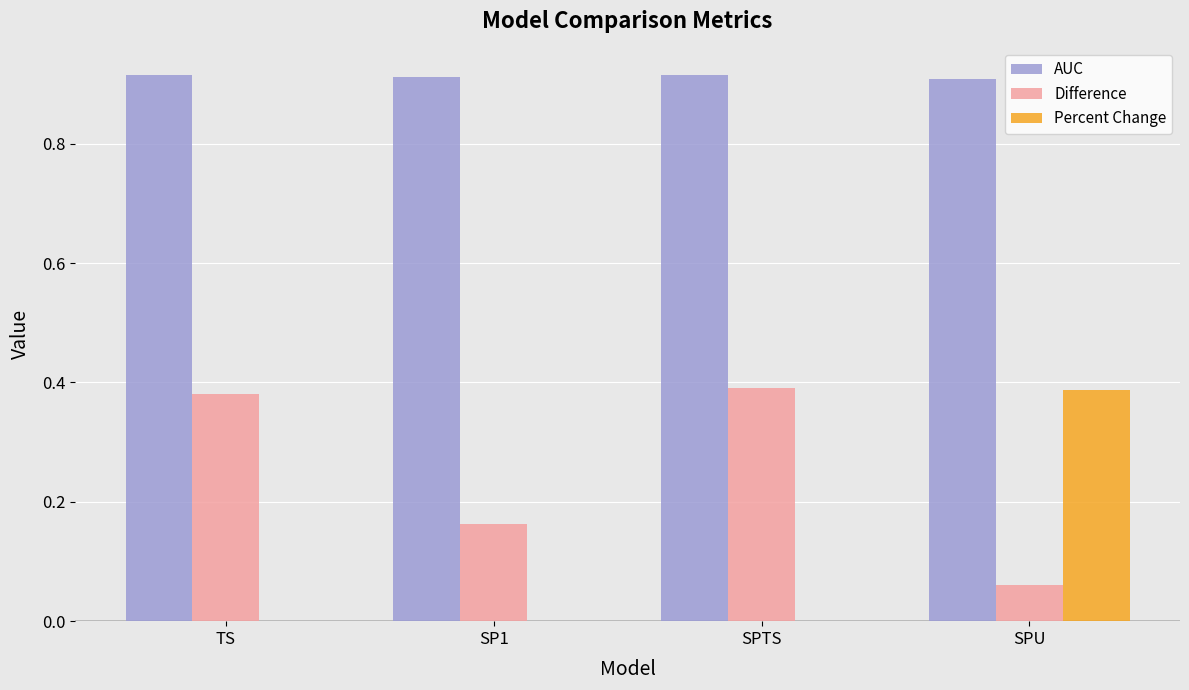

Is it true that AUC equals 0.4 at SPU?

False